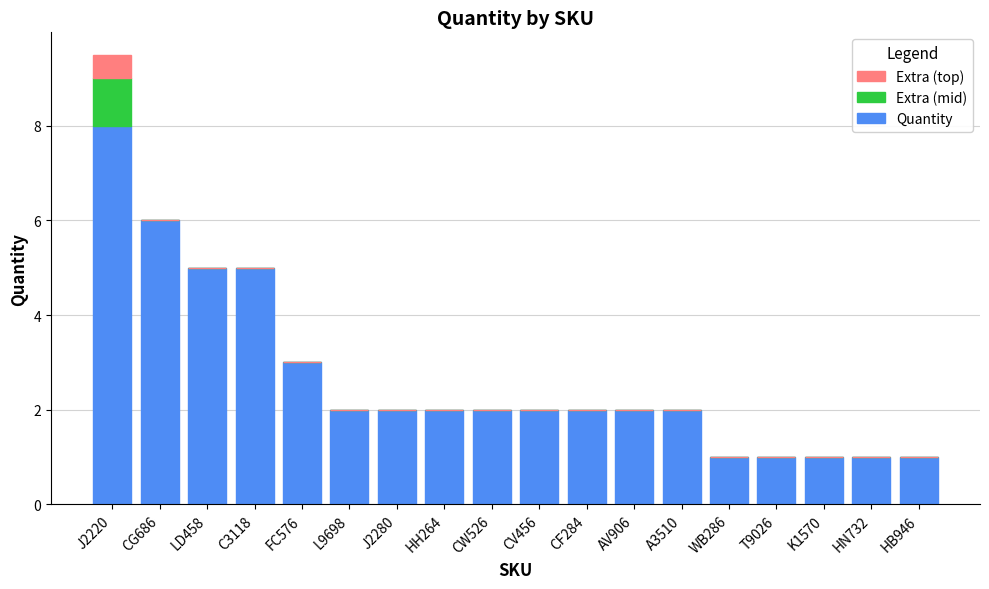

What is the maximum value for Quantity?

8.0